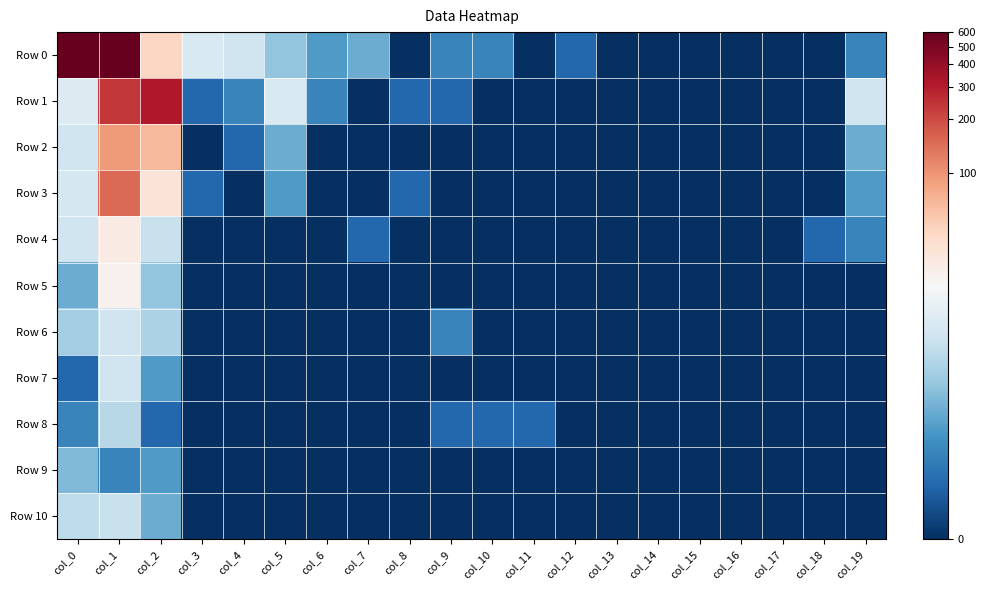

Which label corresponds to the largest value in the chart?

col_1